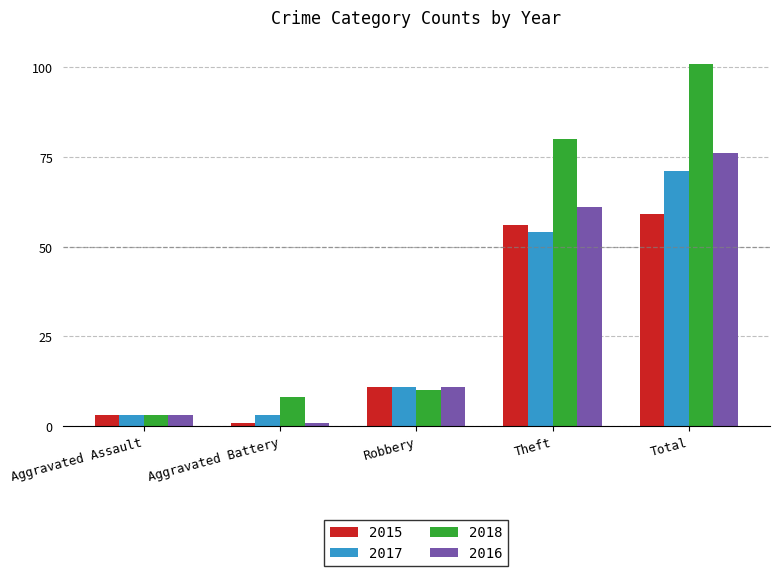

What is the smallest value displayed?

1